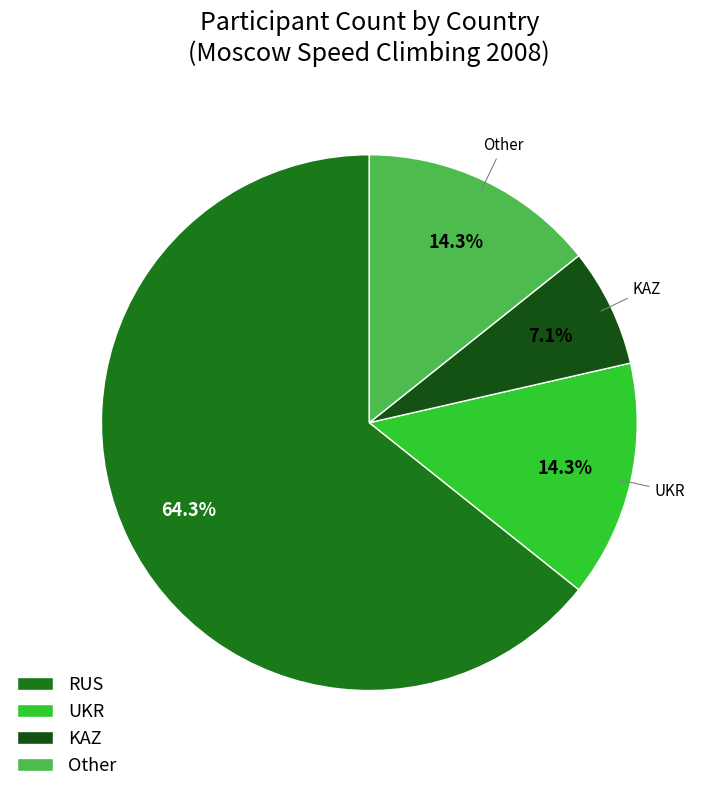

What is the largest slice in the pie chart?

RUS